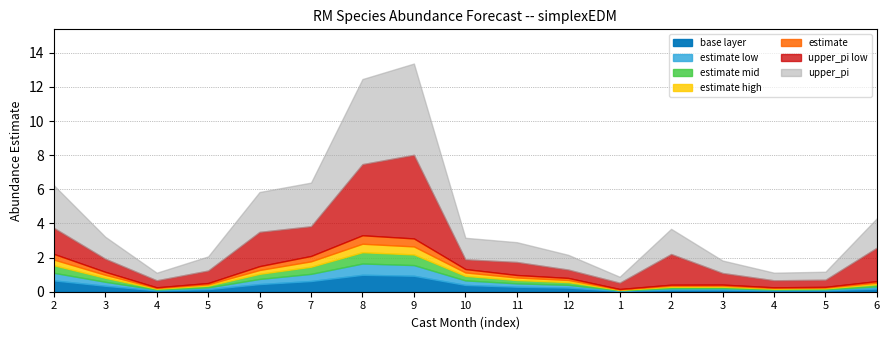

Is it true that upper_pi equals 6.4 at 6?

False